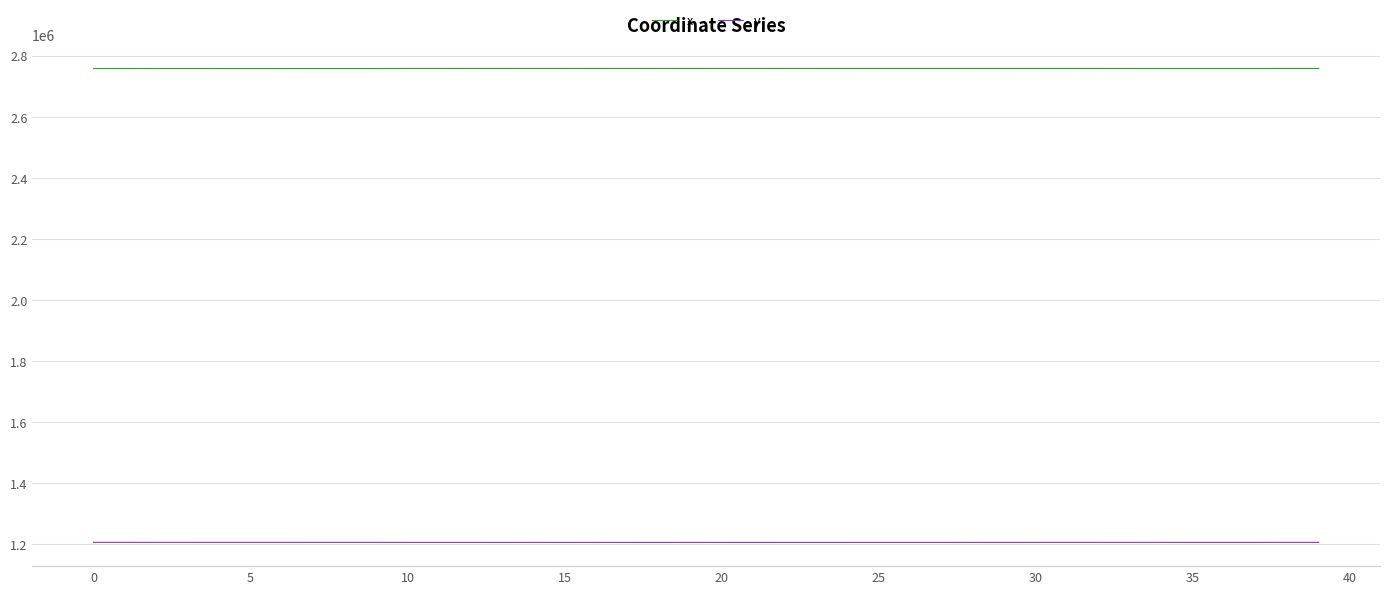

Rank the series by their maximum value, from lowest to highest.

y, x